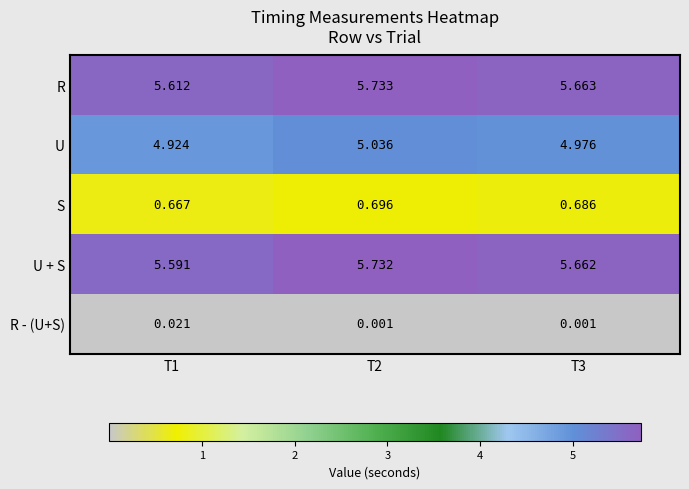

Which series changed the most between T1 and T3?

U + S